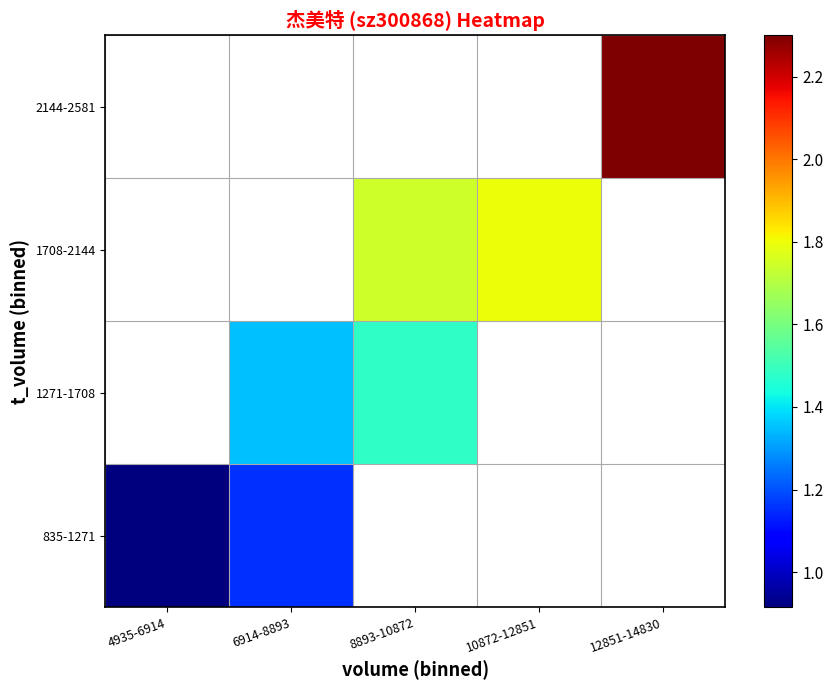

Which category has the highest value across all series?

12851-14830